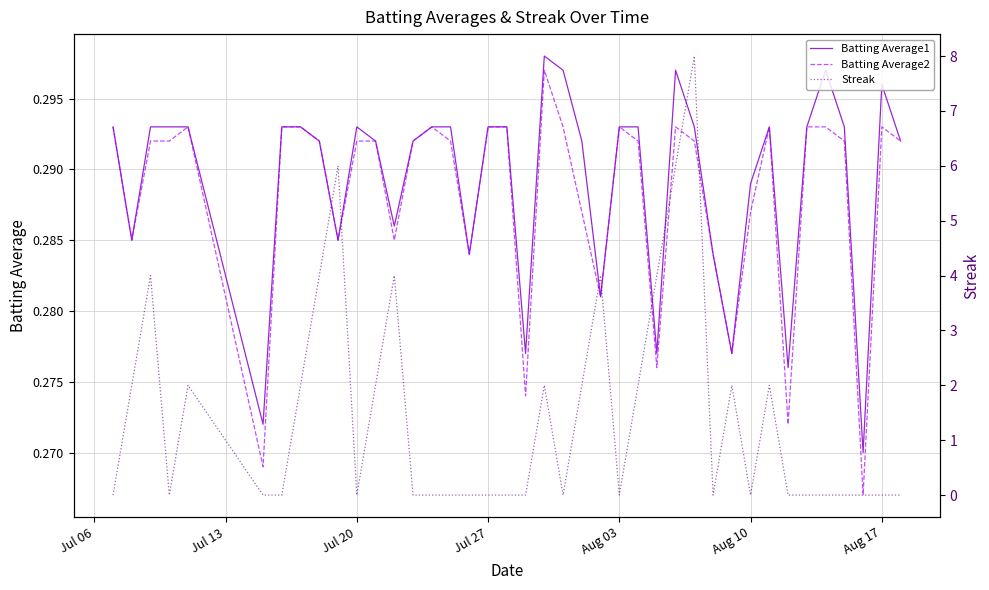

What are all the series names shown in the legend?

Batting Average1, Batting Average2, Streak